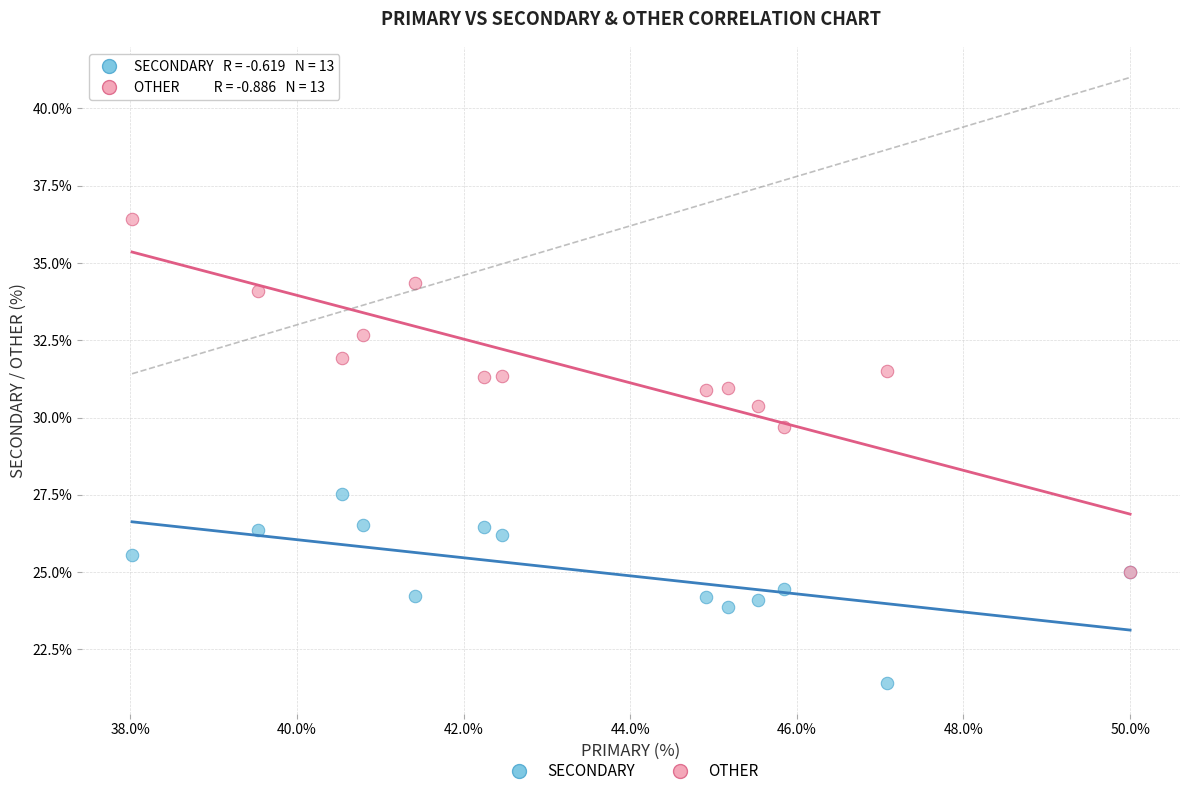

Which series contains the lowest Y value?

SECONDARY